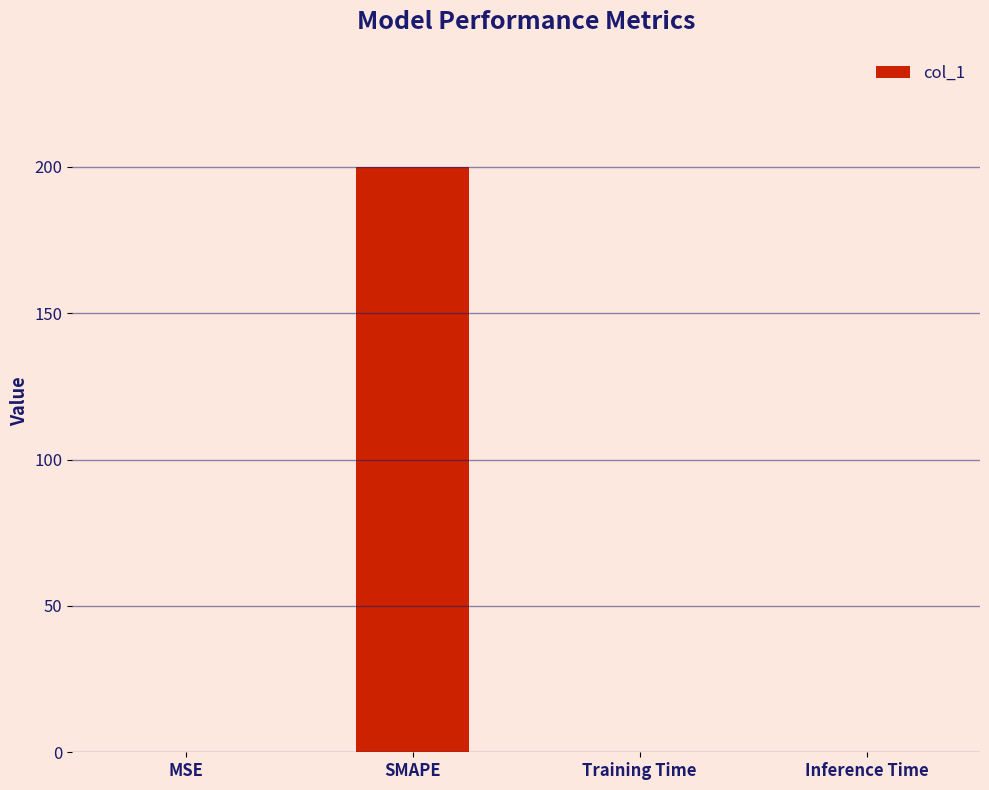

The chart shows a value of 200.0 at SMAPE. True or false?

True